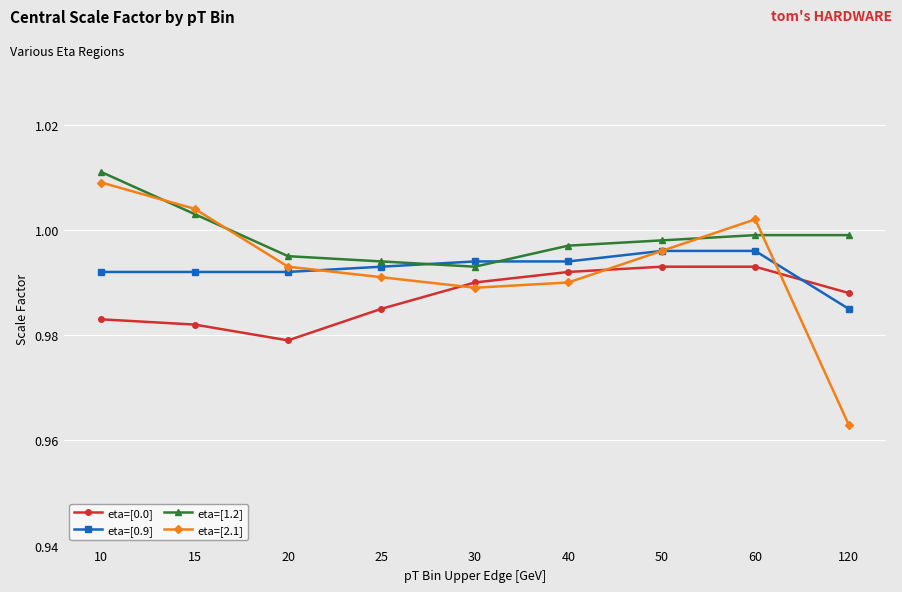

True or false: eta=[1.2] and eta=[2.1] cross at least once.

True